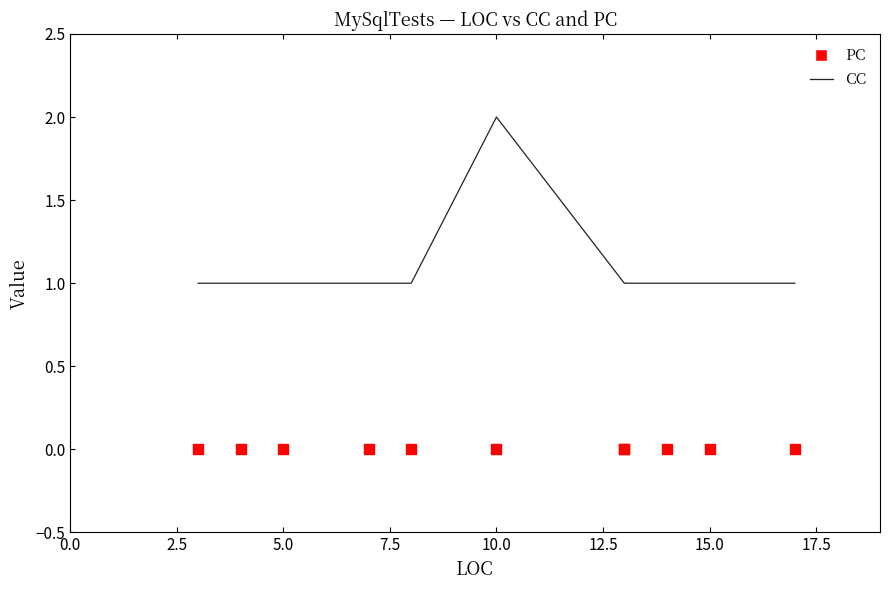

Is the value of CC at 7.5 greater than the value of PC at 0.0?

Yes